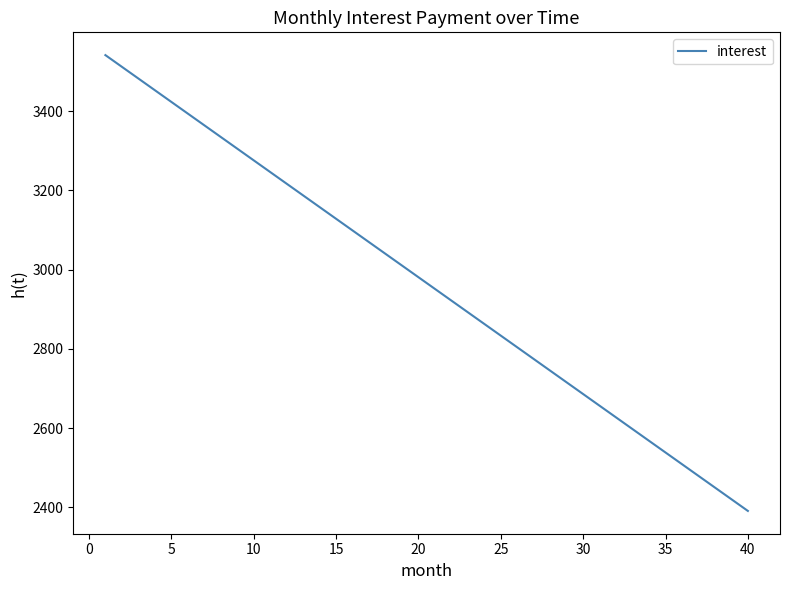

What is the greatest value displayed?

3541.7